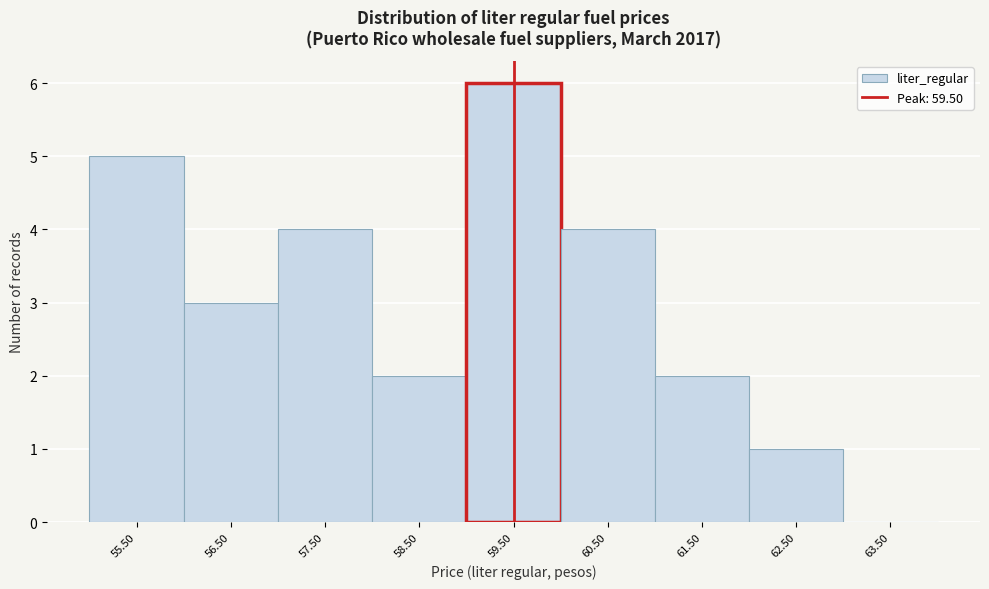

Reading left to right, list every bar in this chart as the range it spans on the x-axis followed by its height. The values are not printed on the chart, so give them approximately, as read against the axis.

55 to 56: 5
56 to 57: 3
57 to 58: 4
58 to 59: 2
59 to 60: 6
60 to 61: 4
61 to 62: 2
62 to 63: 1
63 to 64: 0